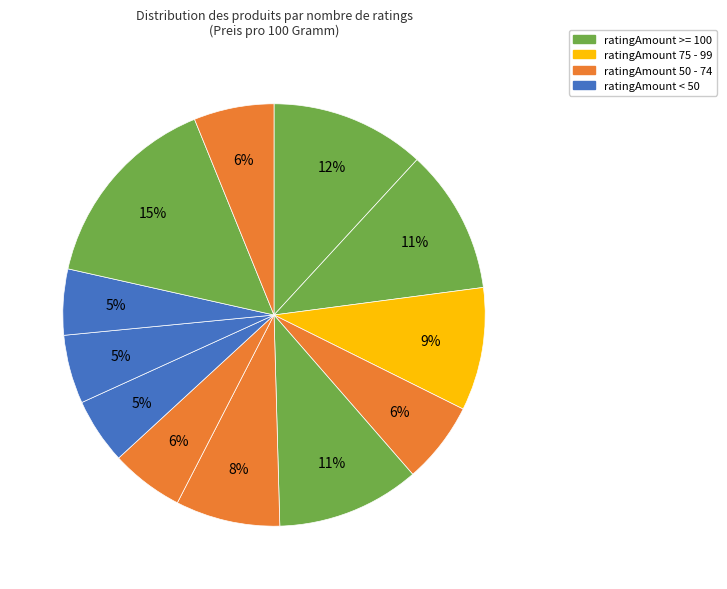

Count the number of slices in the pie.

12